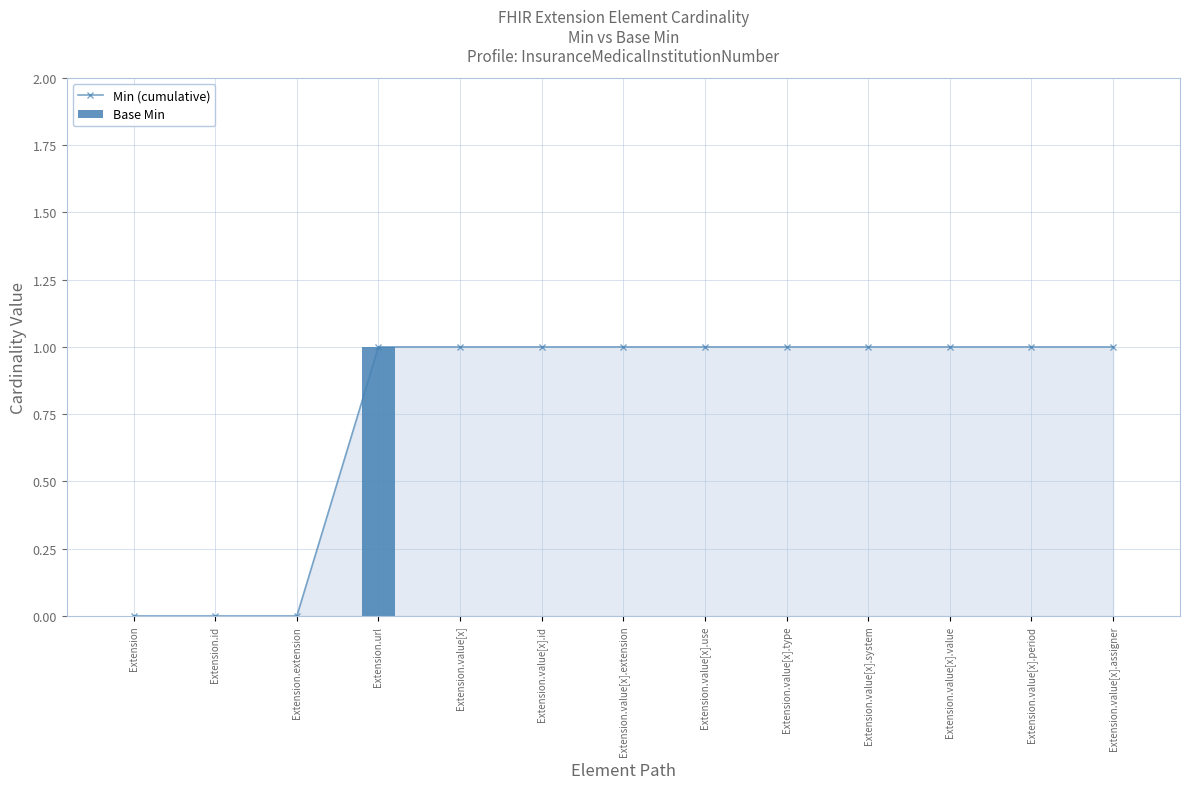

Are the bars grouped side by side (vs. stacked)?

Yes